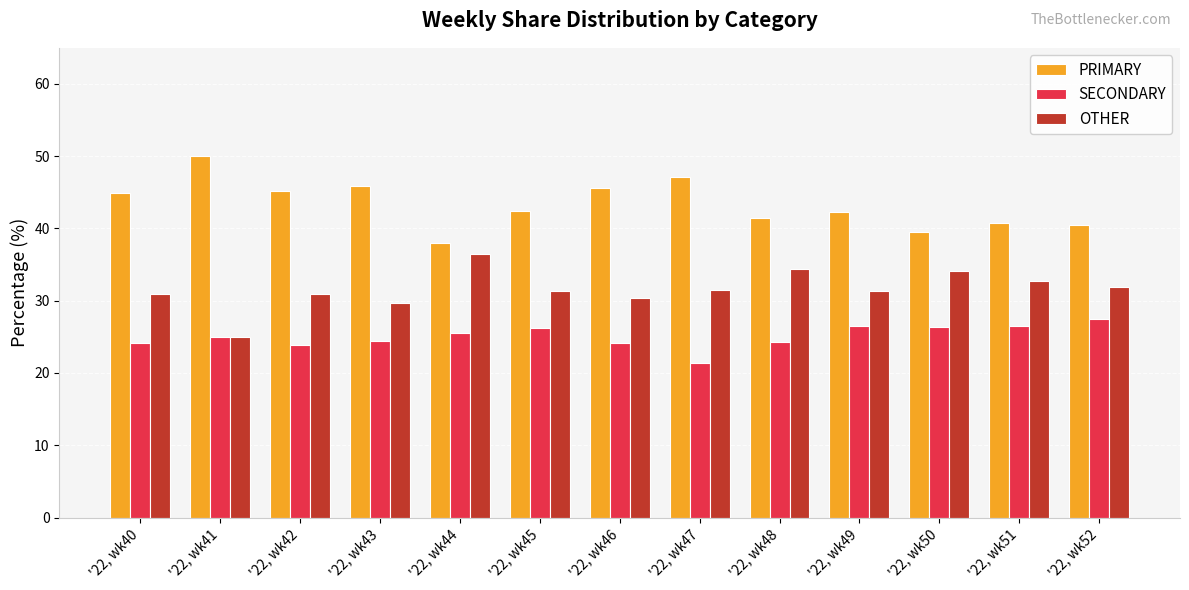

List the series in order of their overall mean, lowest first.

SECONDARY, OTHER, PRIMARY